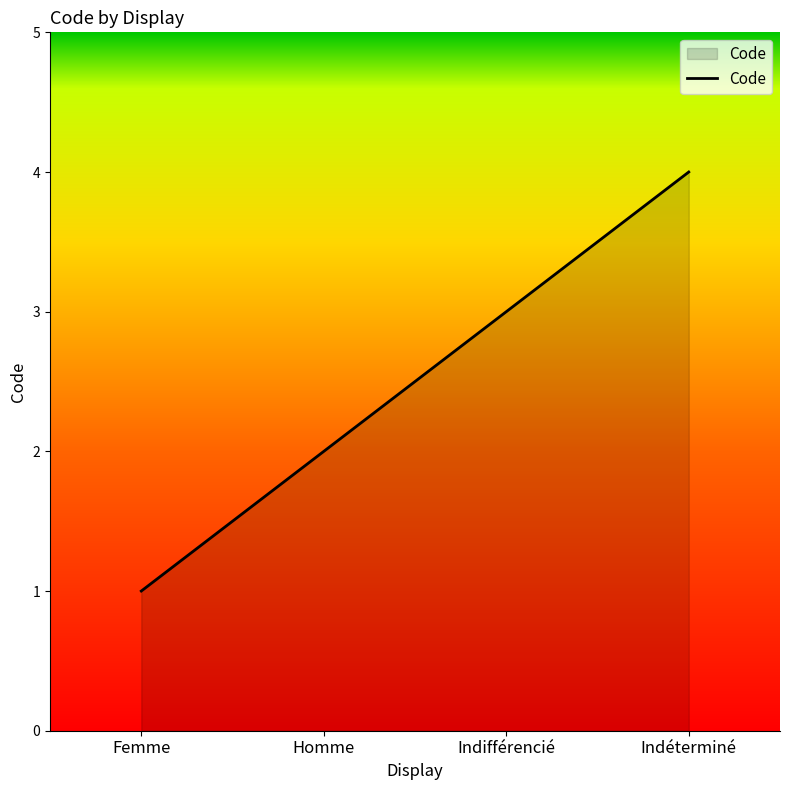

Reading left to right, extract all data points from this chart.

Femme=1	Homme=2	Indifférencié=3	Indéterminé=4